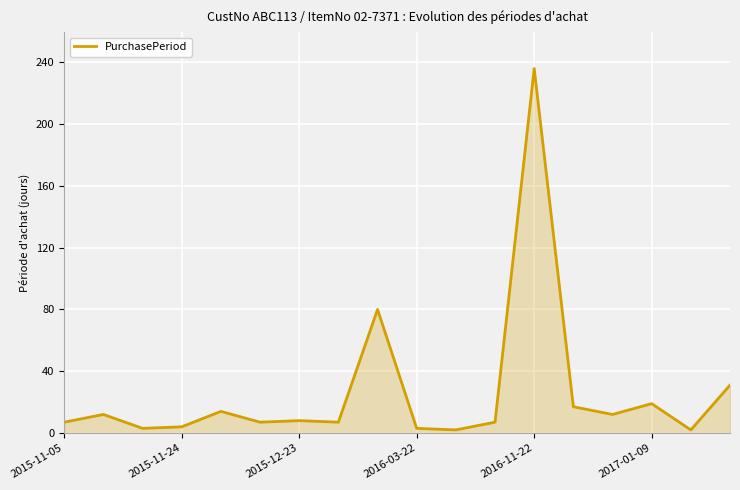

What is the difference between the maximum and minimum values?

234